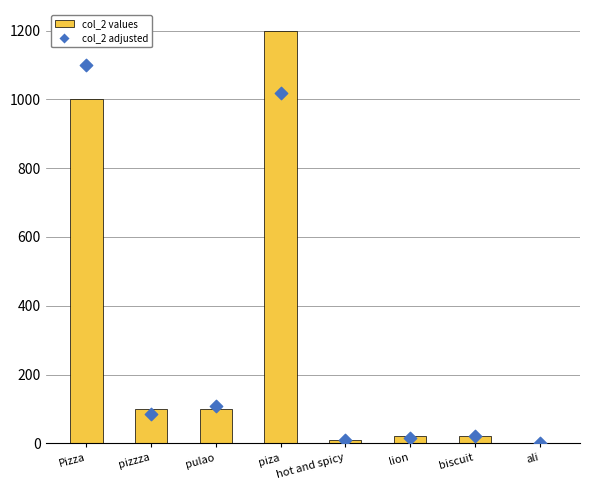

Is the value of col_2 adjusted at hot and spicy greater than the value of col_2 values at Pizza?

No